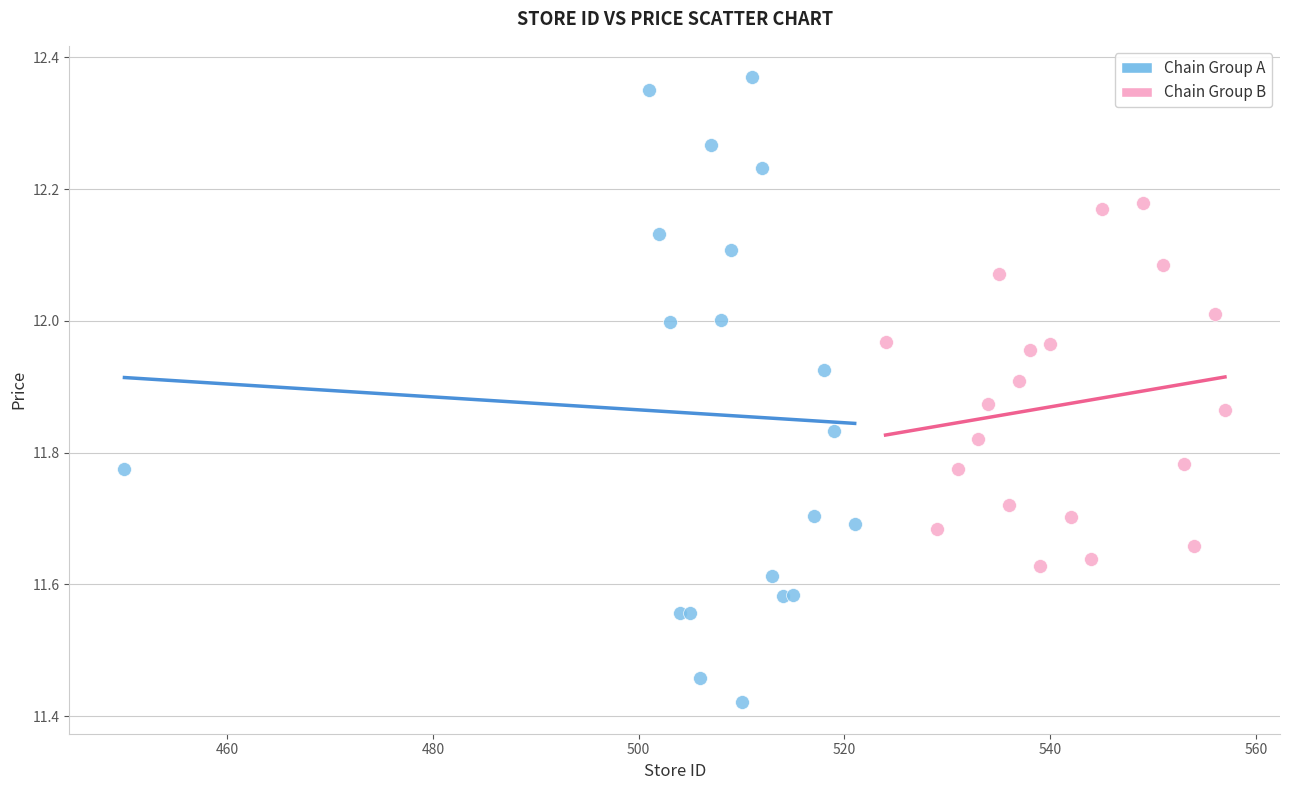

Which series contains the highest Y value?

Chain Group A